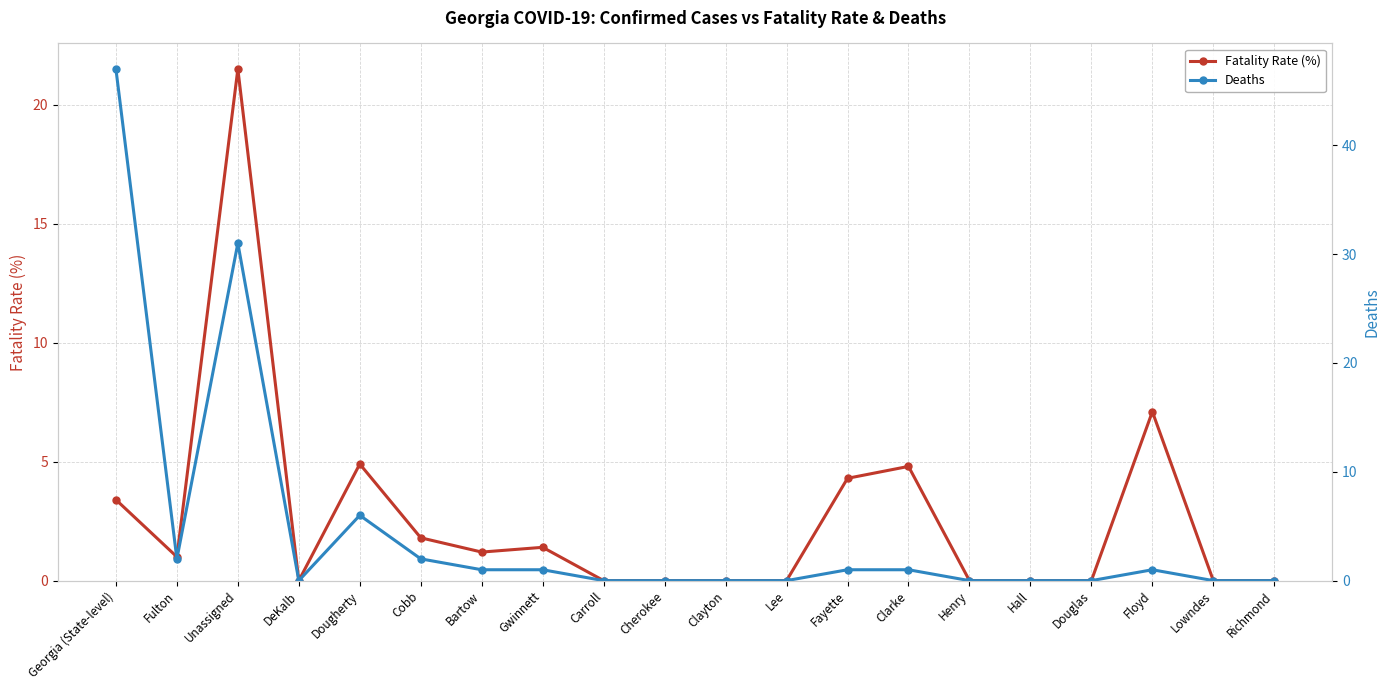

What is the average value of the Fatality Rate (%) series?

2.6